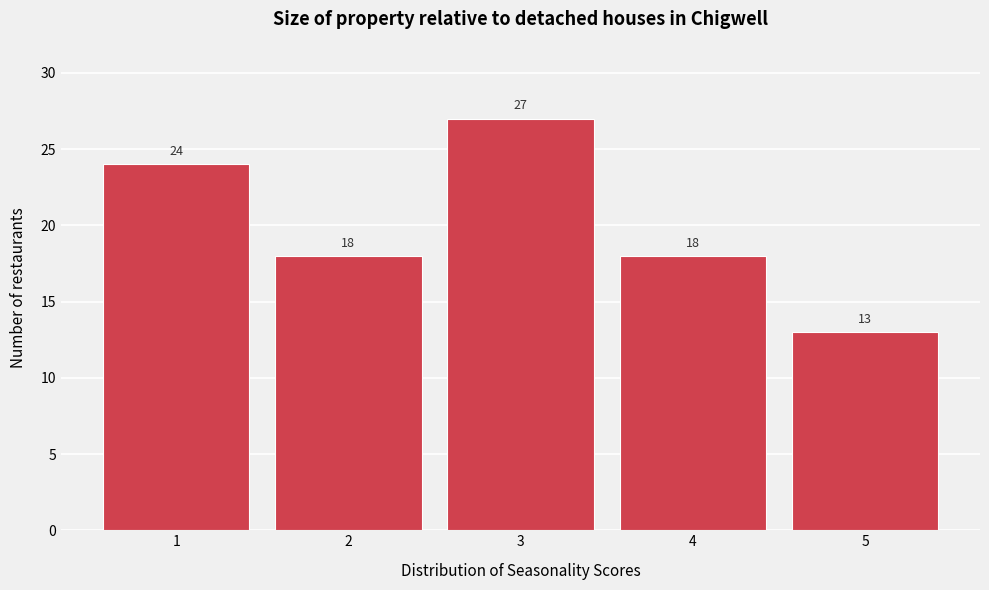

Which range on the x-axis has the tallest bar?

2.5 to 3.5